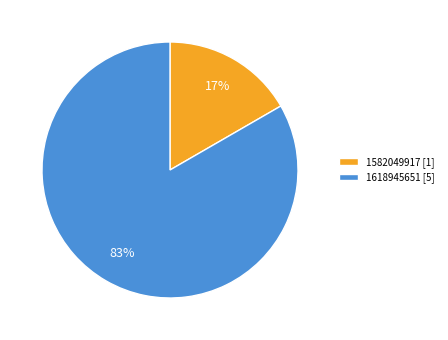

To the nearest percent, what portion does 1618945651 [5] represent?

83%